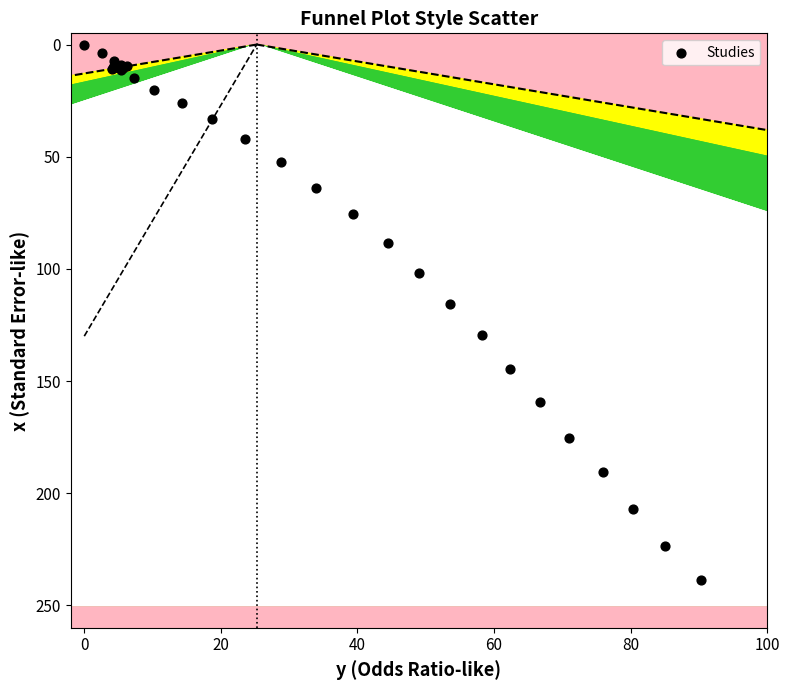

What Y value in the scatter plot is closest to 119?

115.8